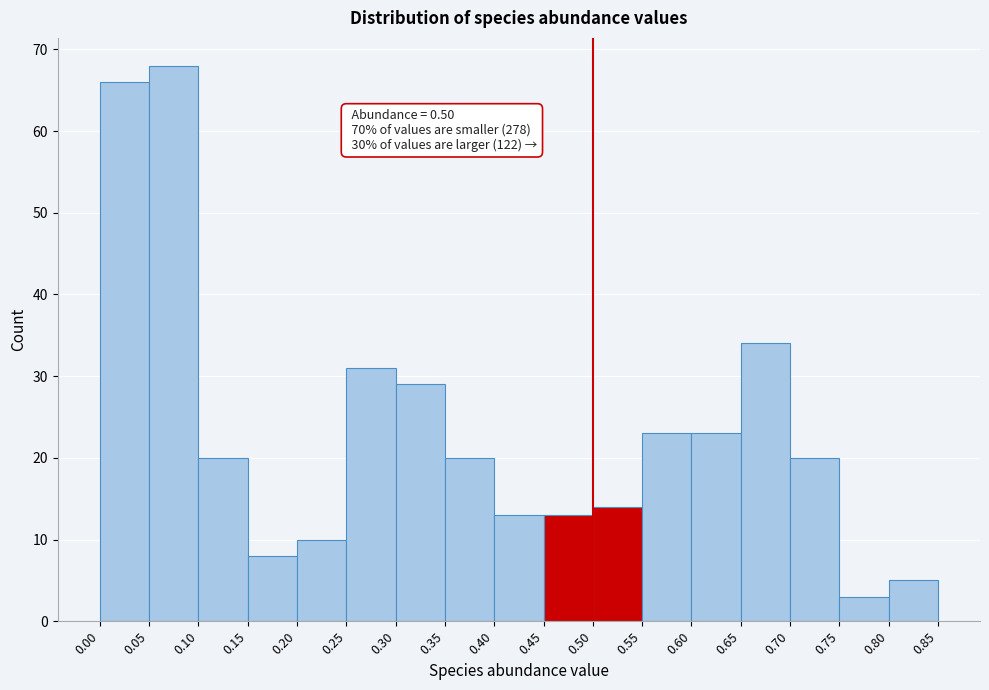

Which range on the x-axis has the tallest bar?

0.05 to 0.10